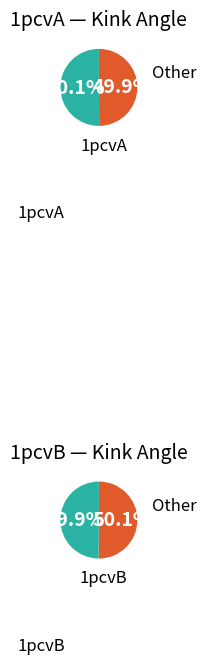

How many slices are in this pie chart?

2